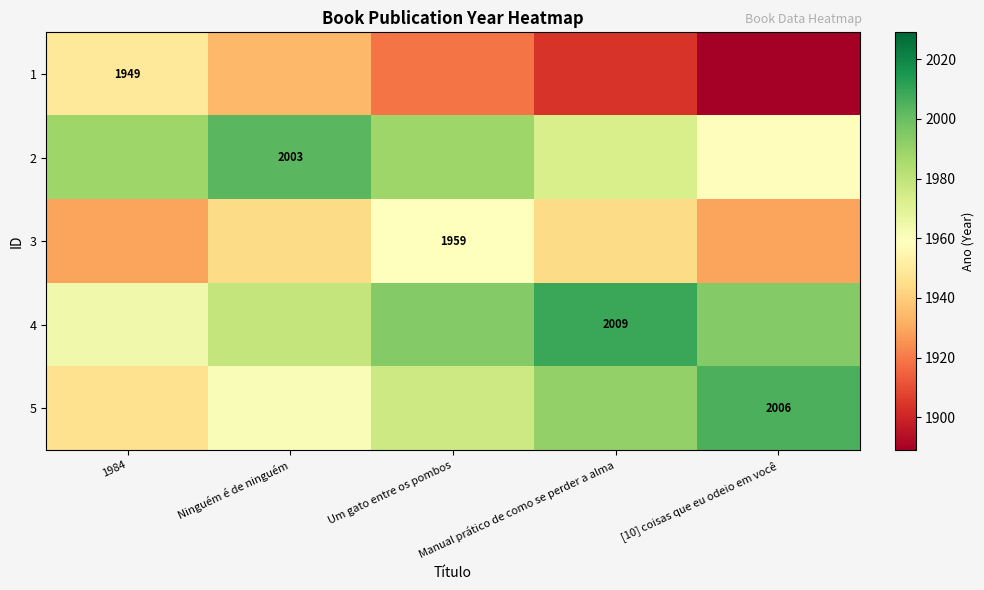

The 2 series shows 791 at 1984. True or false?

False